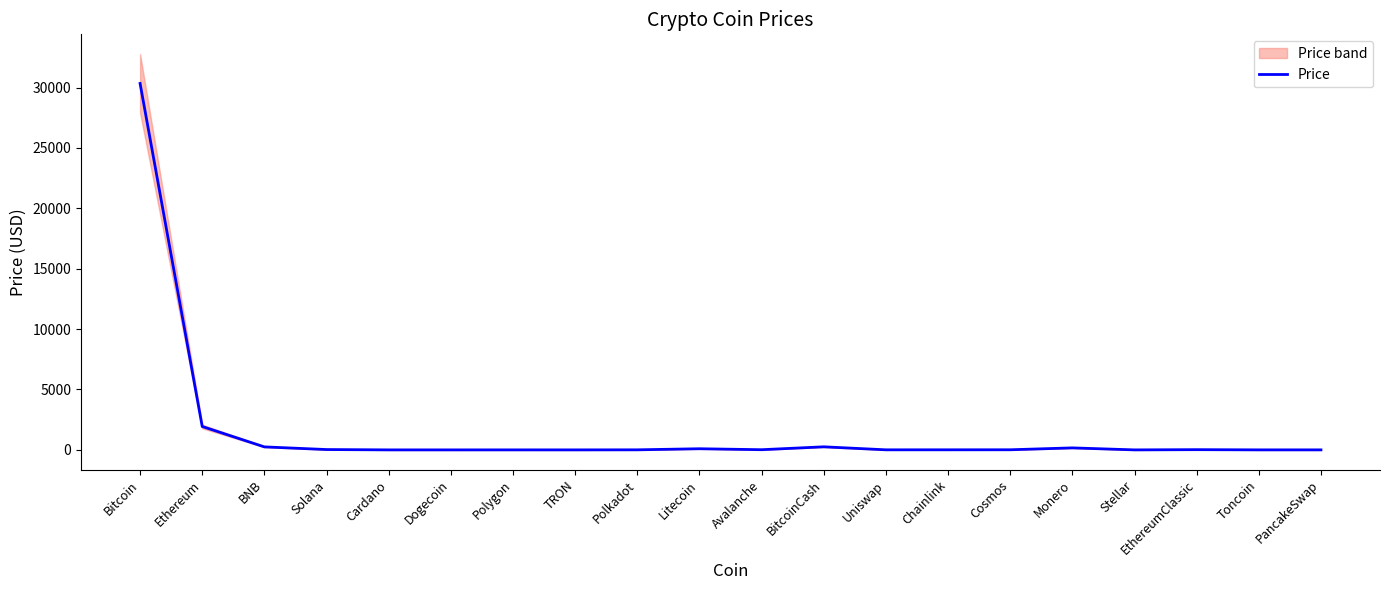

Rank the categories by value from highest to lowest.

Bitcoin, Ethereum, BitcoinCash, BNB, Monero, Litecoin, Solana, EthereumClassic, Avalanche, Cosmos, Chainlink, Uniswap, Polkadot, PancakeSwap, Toncoin, Polygon, Cardano, Stellar, TRON, Dogecoin